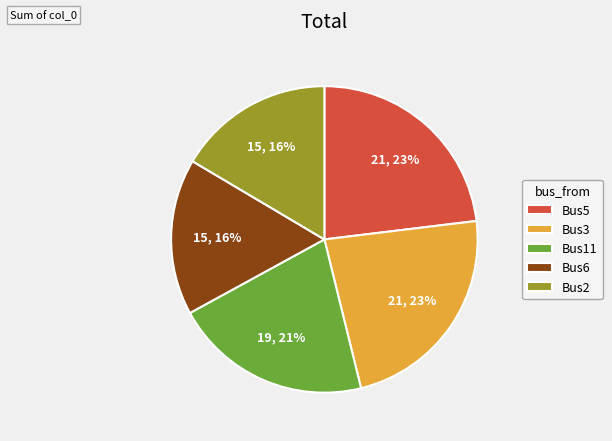

What percentage is the Bus3 slice, to the nearest percent?

23%